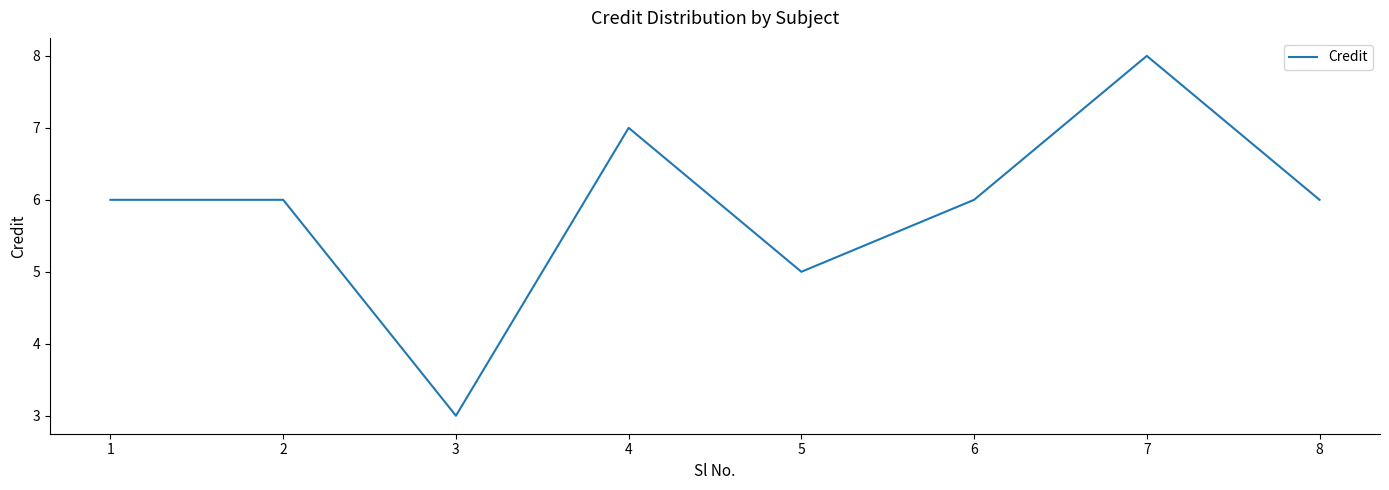

Where is the first local minimum?

3